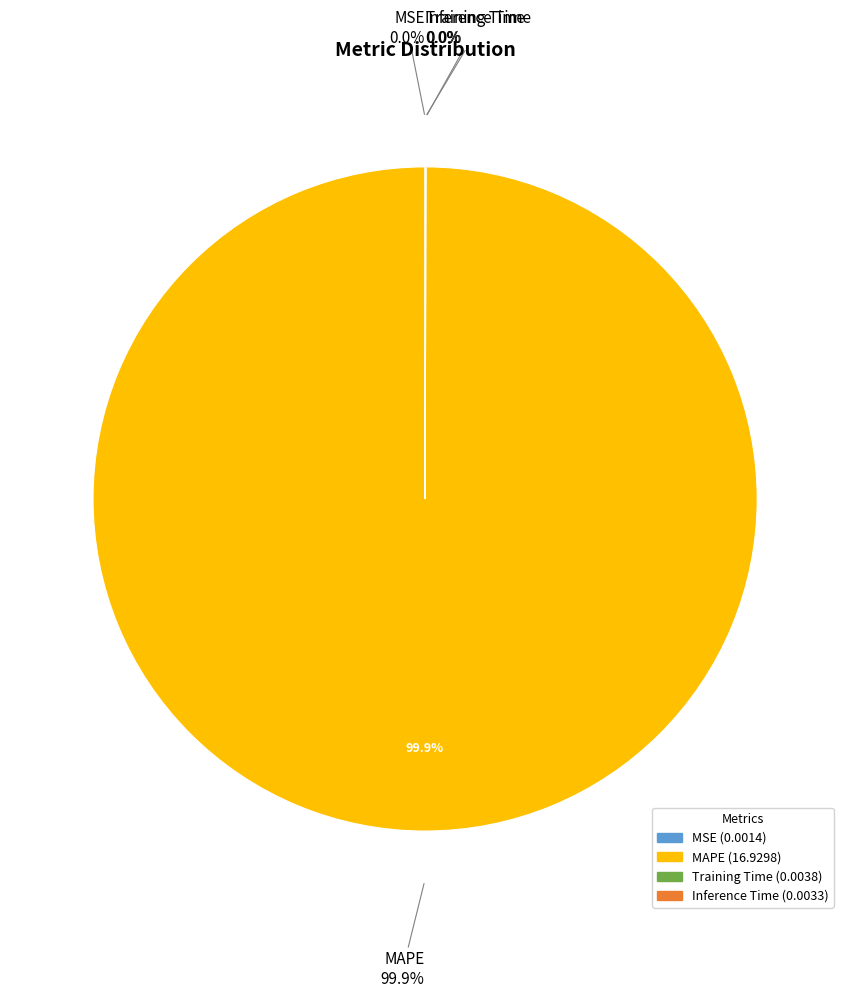

Rank the categories by value from lowest to highest.

MSE, Inference Time, Training Time, MAPE